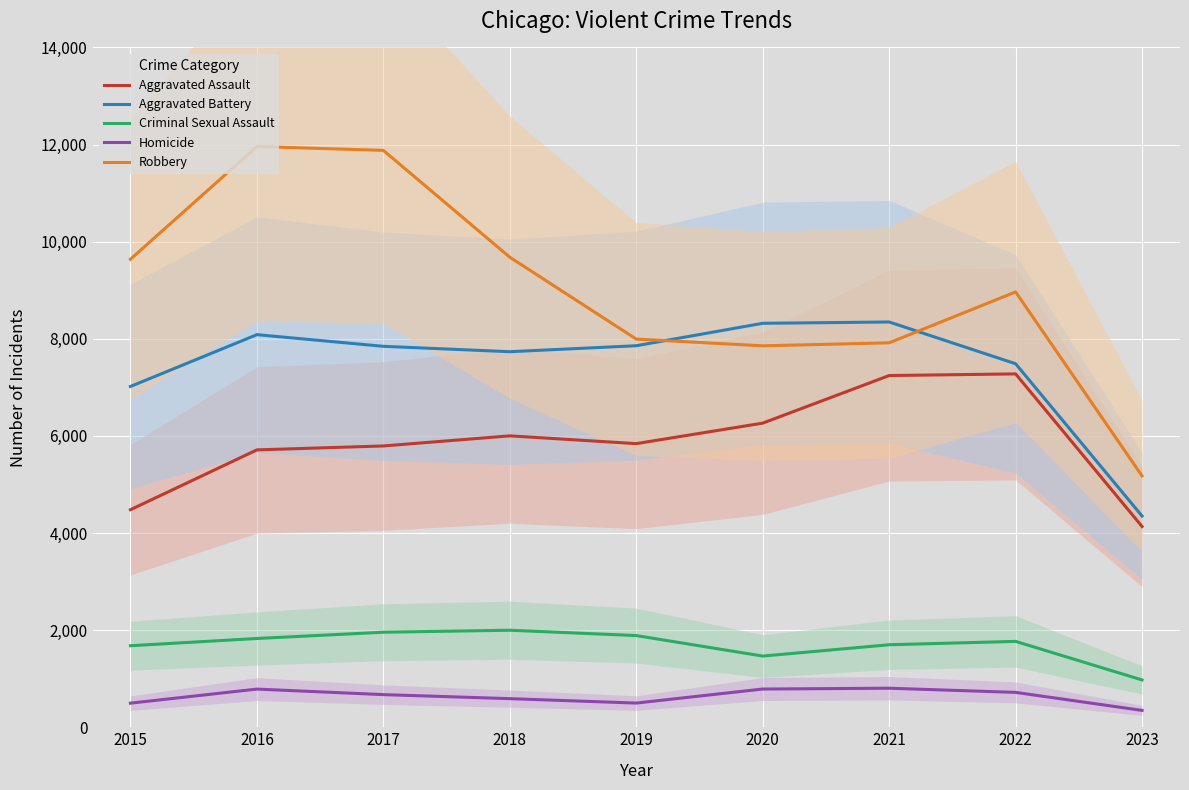

The Homicide series shows 1268 at 2016. True or false?

False